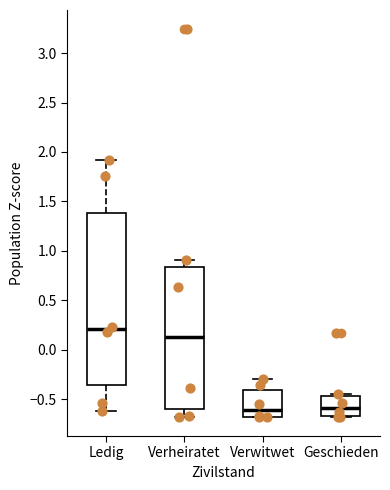

Comparing the boxes themselves (not the whiskers), which one is the tallest?

Ledig